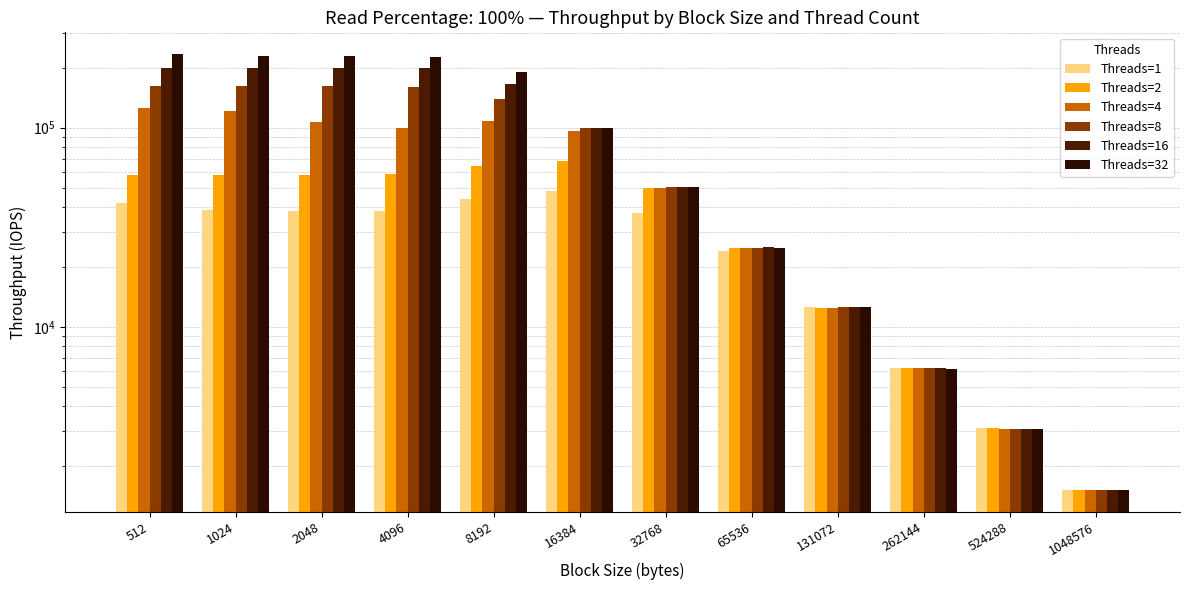

Are the bars horizontal?

No